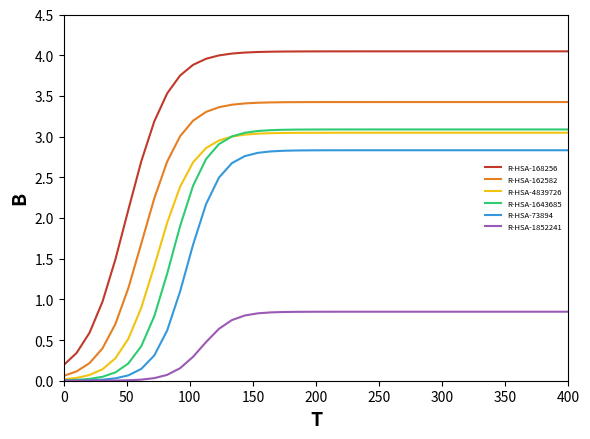

Which series has the largest total across all categories?

R-HSA-168256